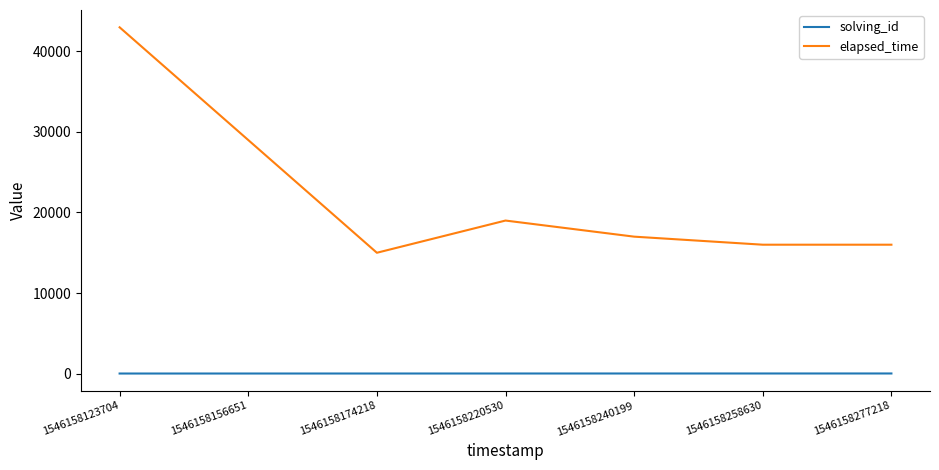

What is the highest value of the elapsed_time series?

43000